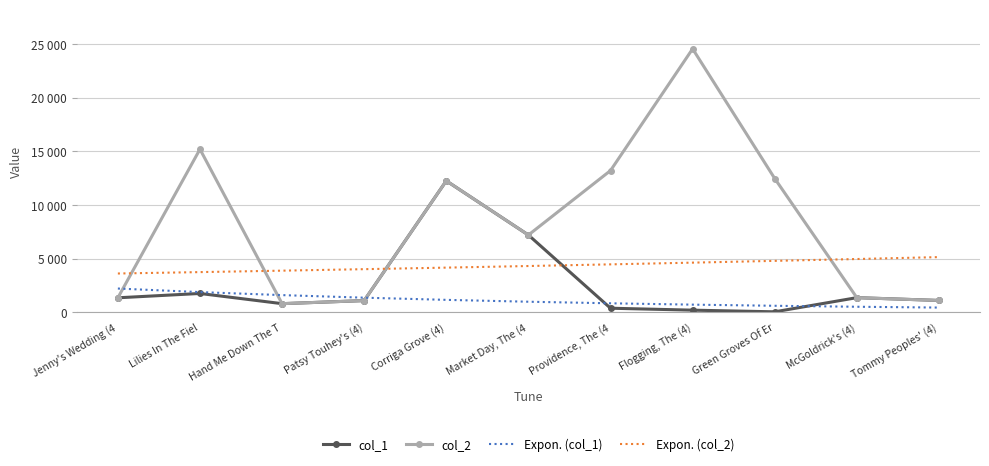

Which label corresponds to the smallest value in the chart?

Green Groves Of Er